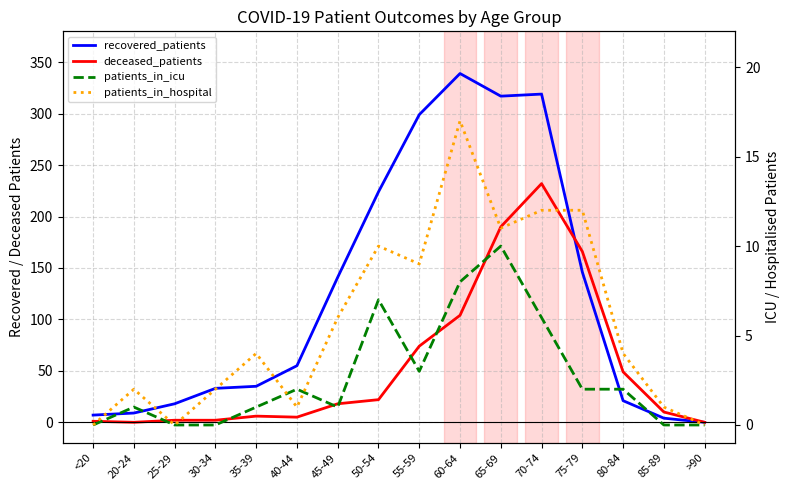

What is the greatest value displayed?

339